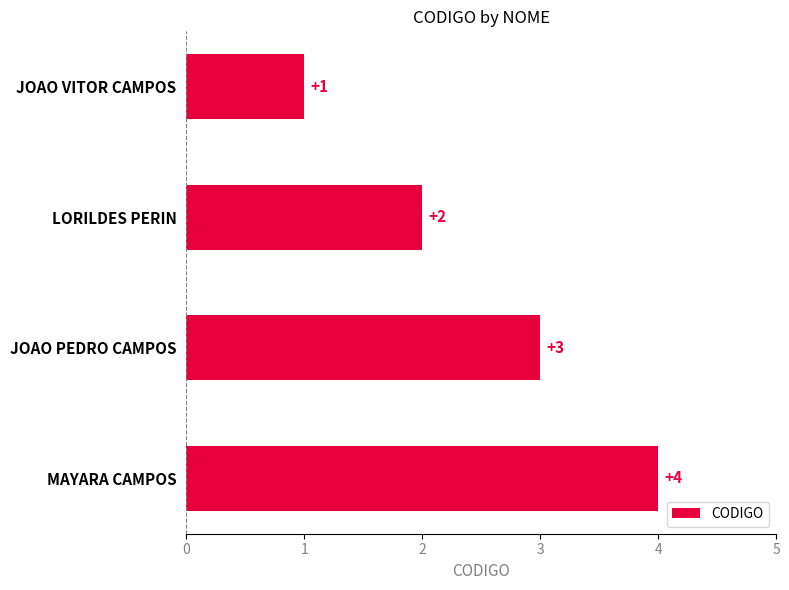

What is the greatest value displayed?

4